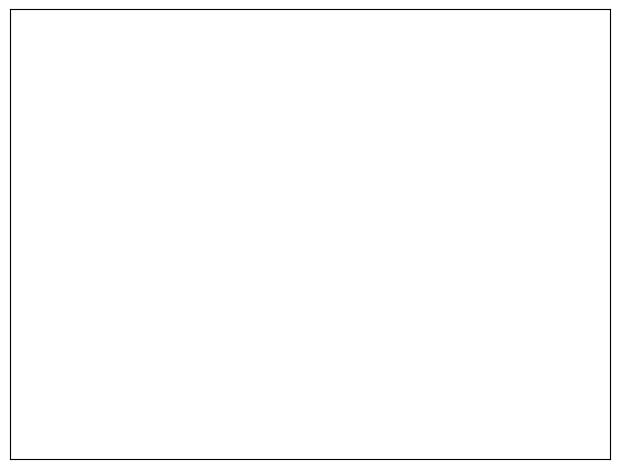

Which slice is the smallest?

Major Hurricanes = 0